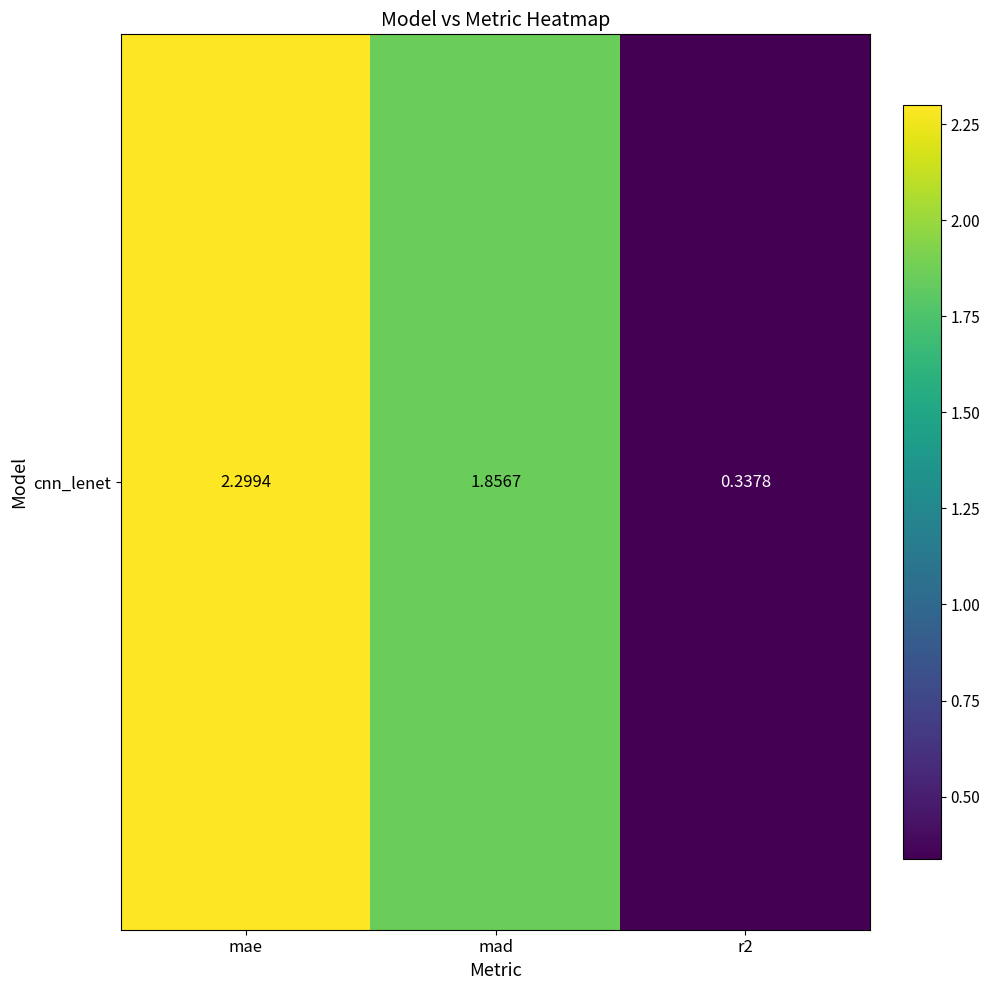

What is the ratio of the value at mae to the value at mad?

1.2